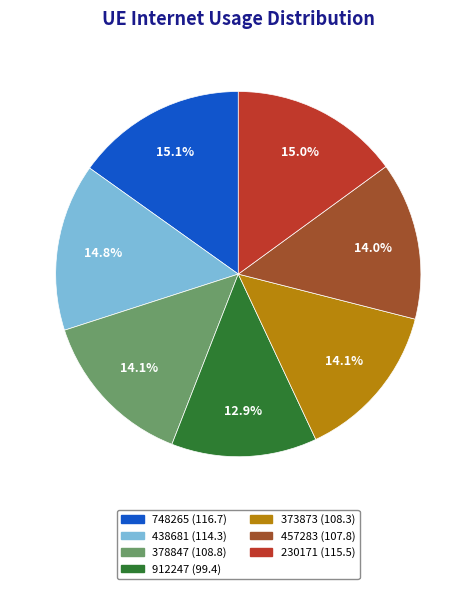

What percentage is the 457283 slice, to the nearest percent?

14%